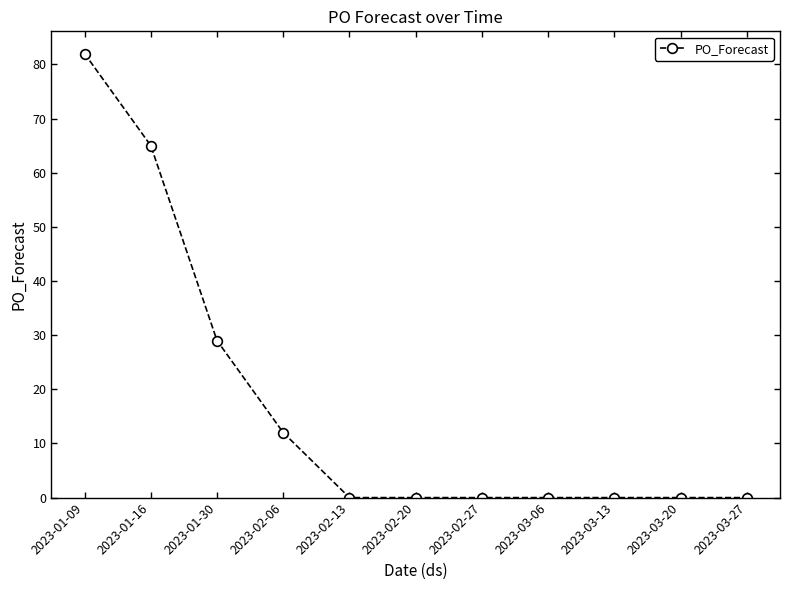

What is the average value?

17